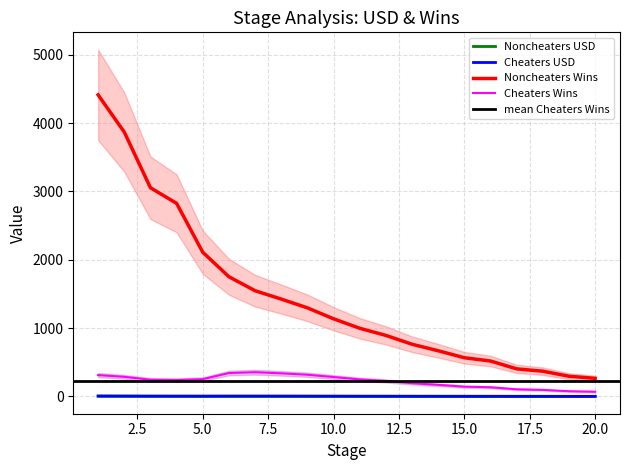

What is the sum of all Noncheaters USD values?

37.9